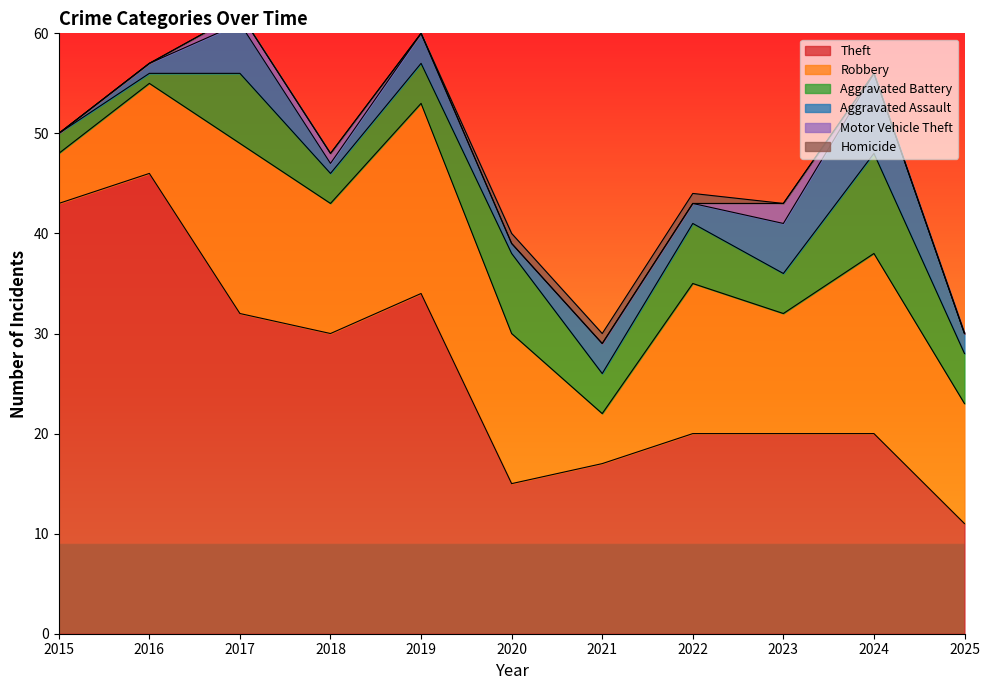

What is the greatest value displayed?

46